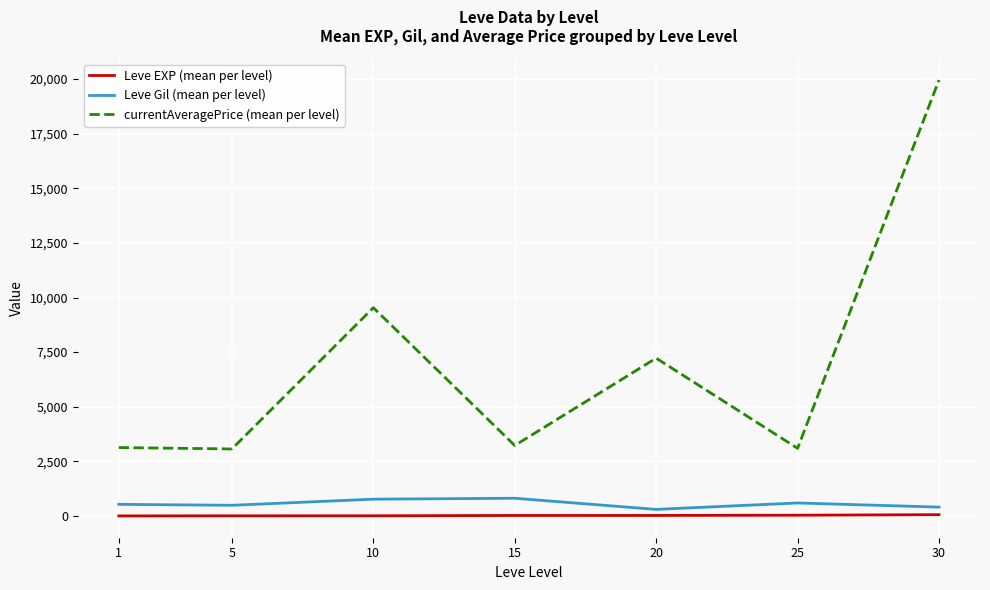

True or false: Leve EXP (mean per level) and currentAveragePrice (mean per level) intersect in this chart.

False